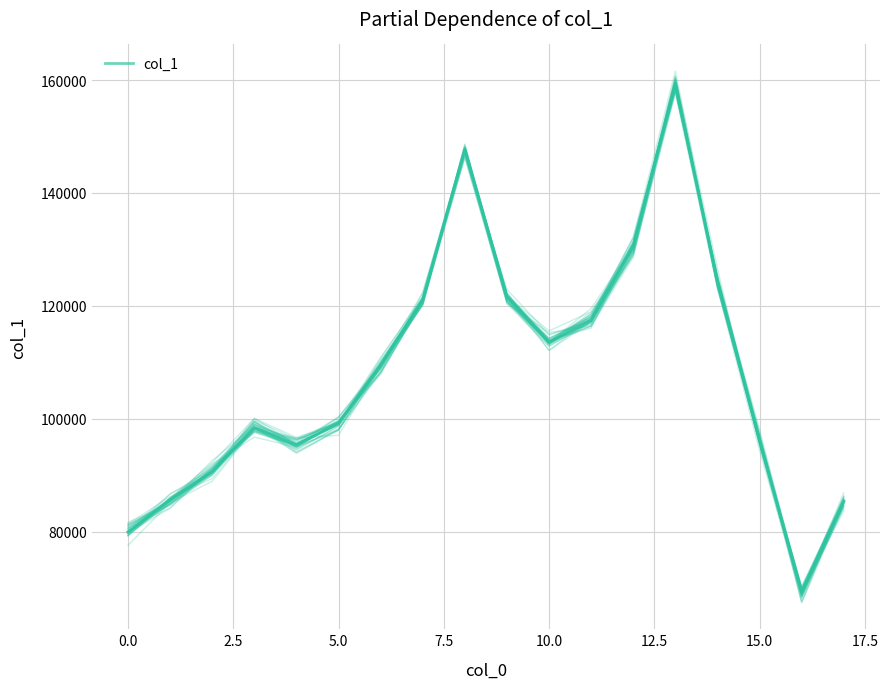

Where is the data nearest to the value 114896?

10